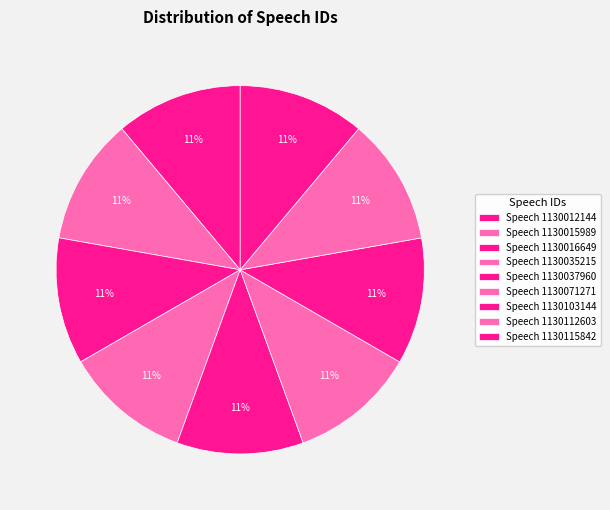

Which has a higher value, Speech 1130016649 or Speech 1130071271?

Speech 1130071271